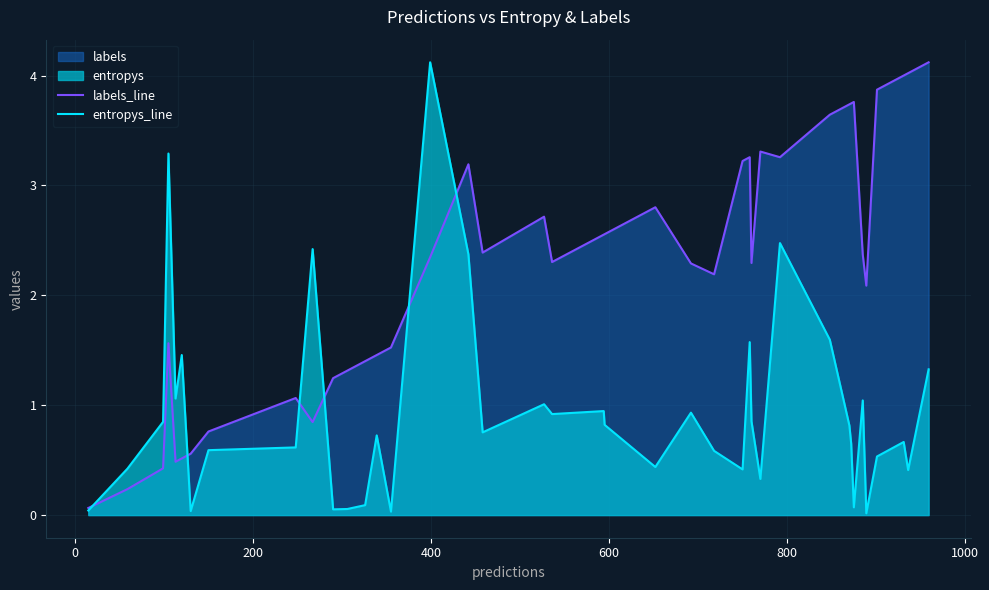

Which series has the largest total across all categories?

labels_line